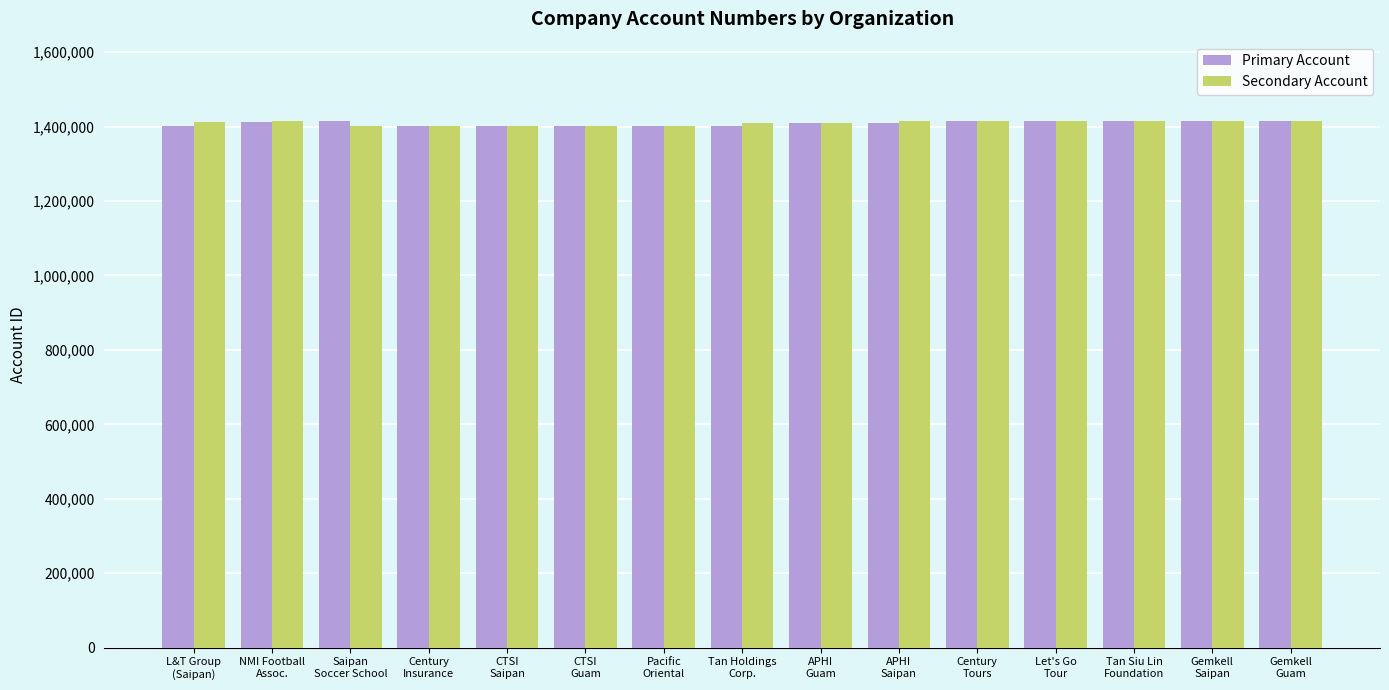

Does the chart contain stacked bars?

No